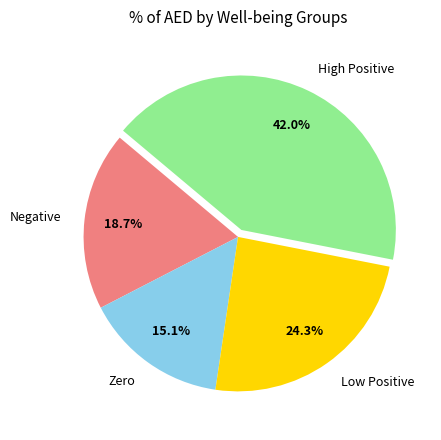

How many segments does this pie chart have?

4